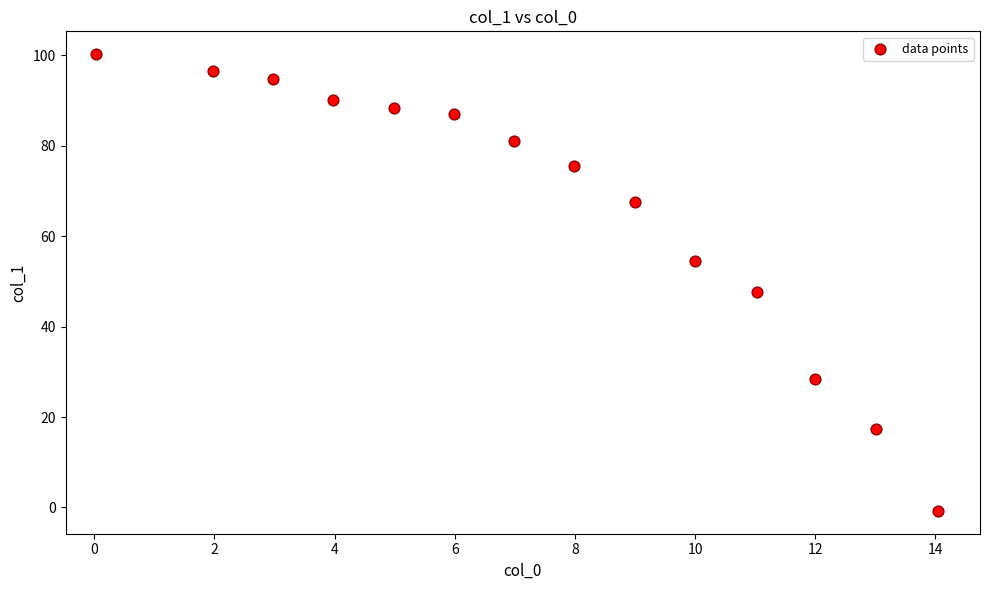

What is the range of Y values (max minus min)?

101.1